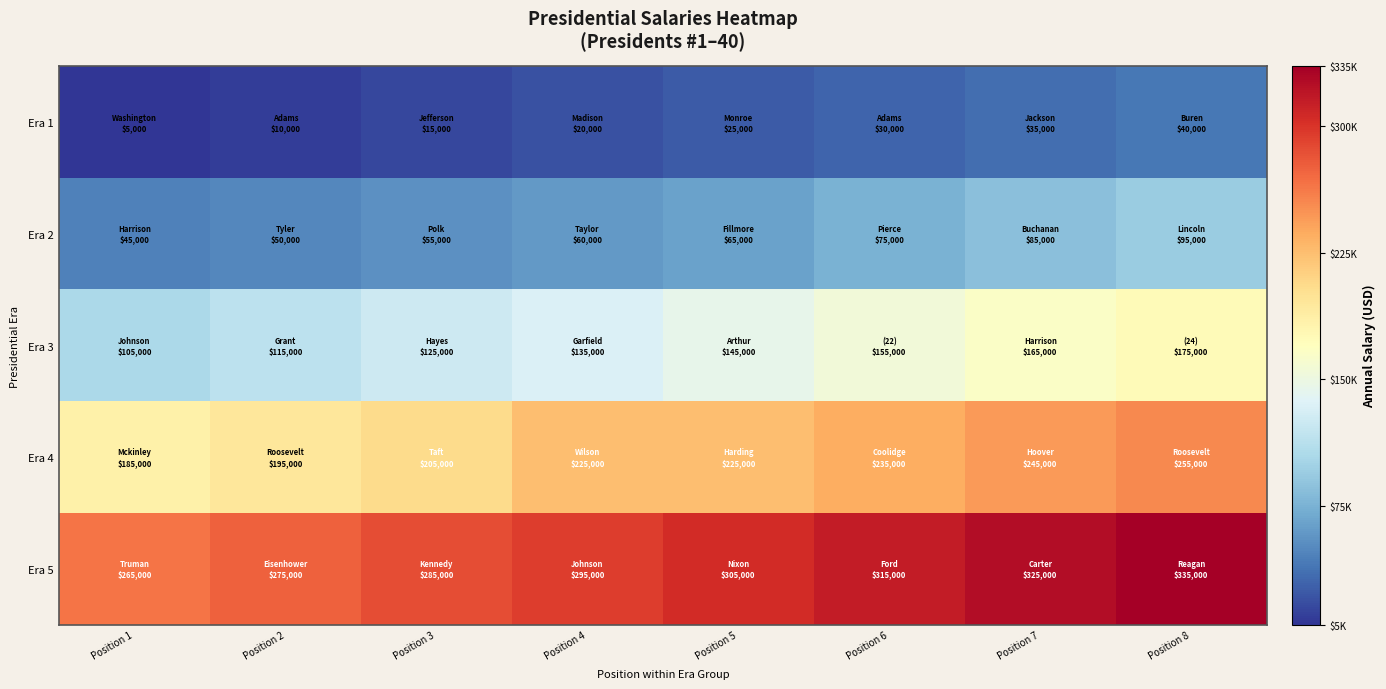

What is the difference between the highest and lowest values at Position 8?

295000